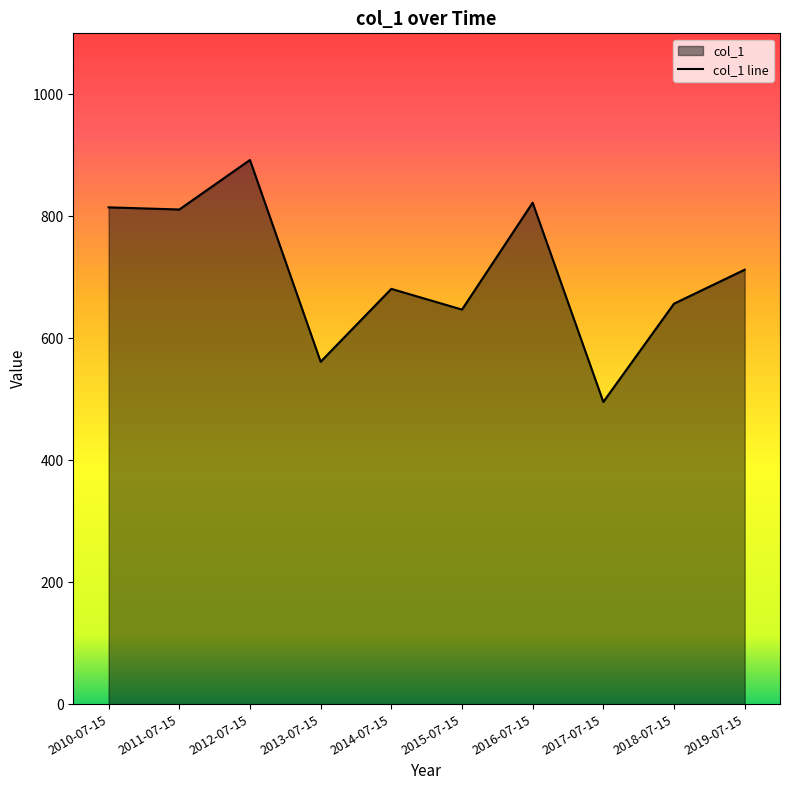

At which label does the data first exceed 712?

2010-07-15